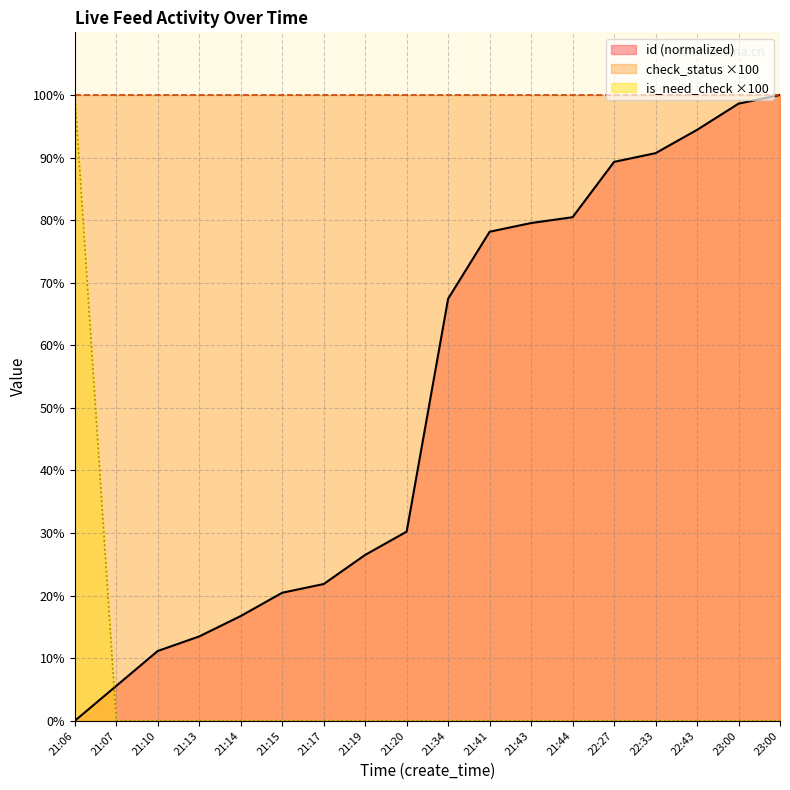

List the labels in order of id value, smallest first.

21:06, 21:07, 21:10, 21:13, 21:14, 21:15, 21:17, 21:19, 21:20, 21:34, 21:41, 21:43, 21:44, 22:27, 22:33, 22:43, 23:00, 23:00